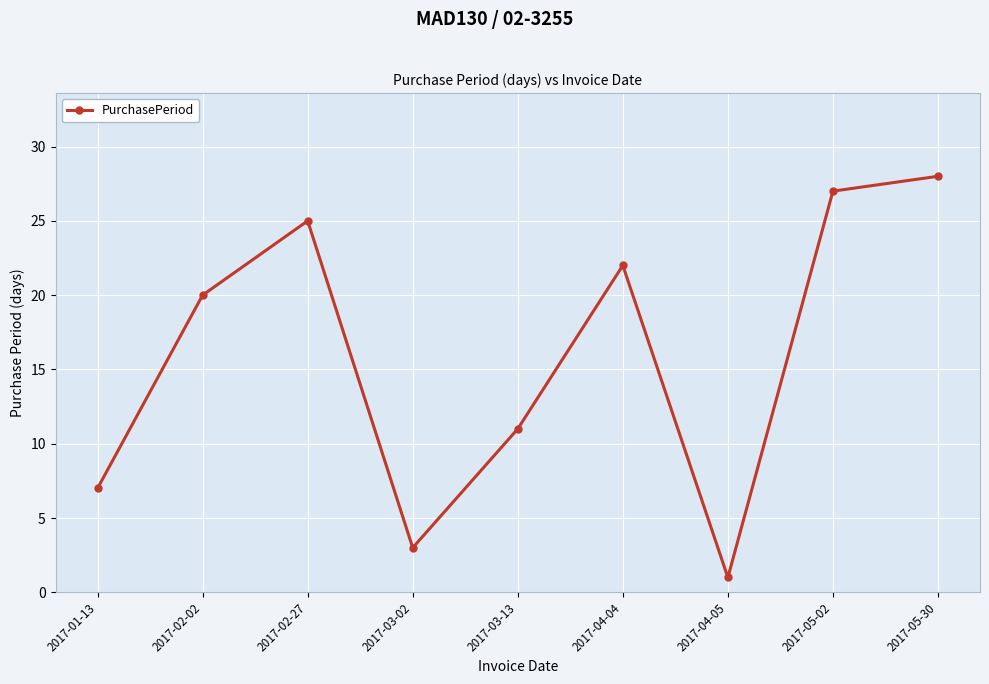

True or false: the data has more than 0 interior local peaks.

True